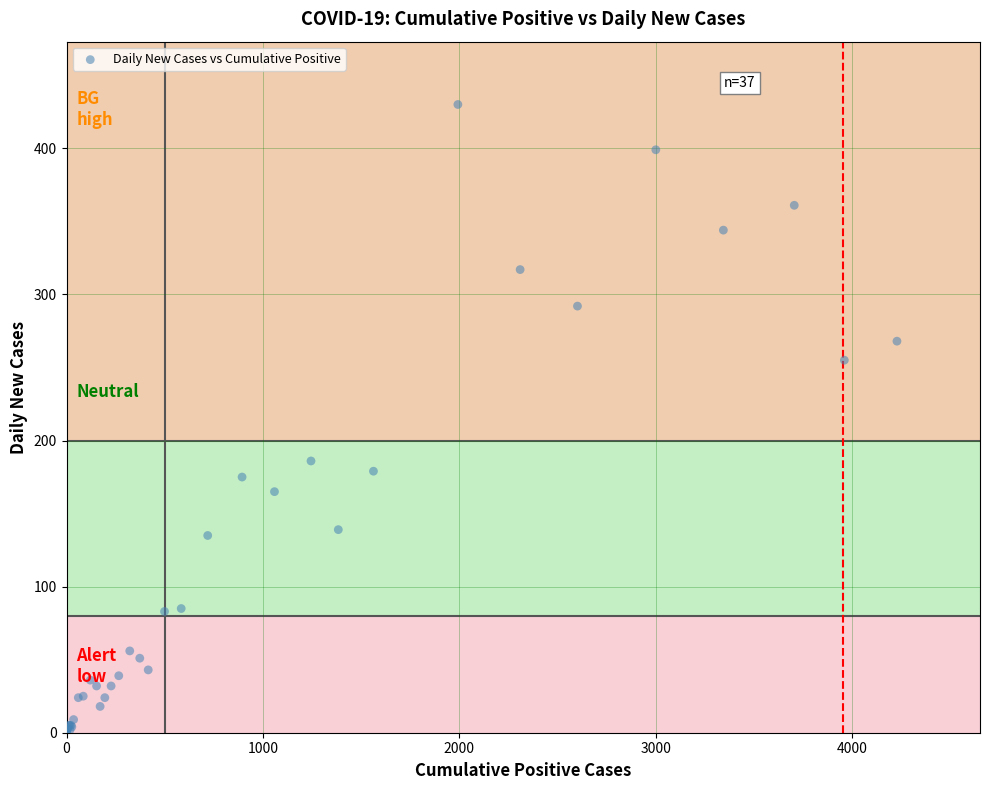

What Y value in the scatter plot is closest to 215?

186